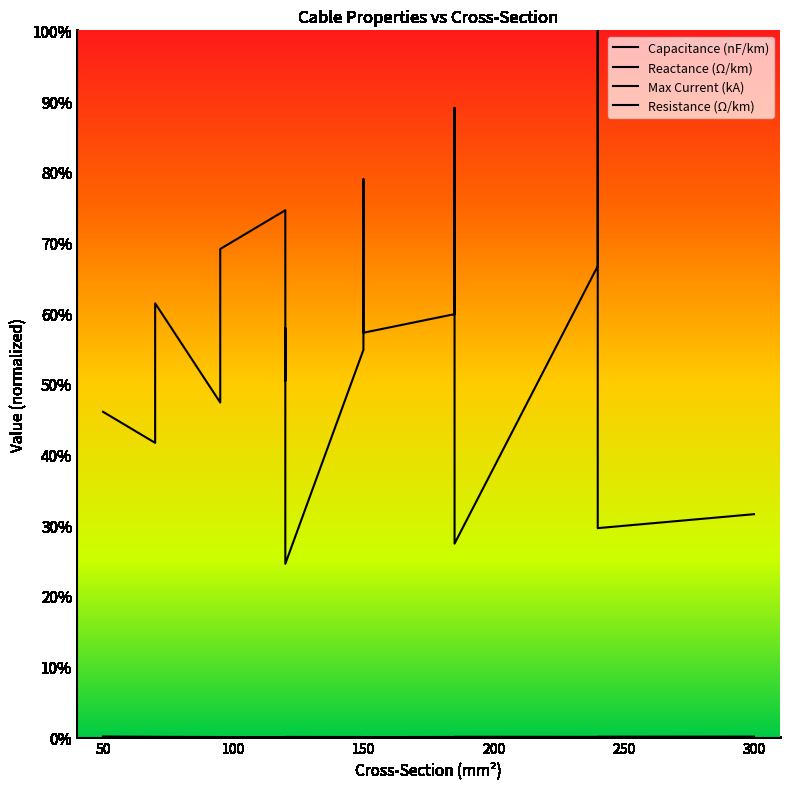

True or false: Reactance (Ω/km) has a value of 0.0 at 250.

True